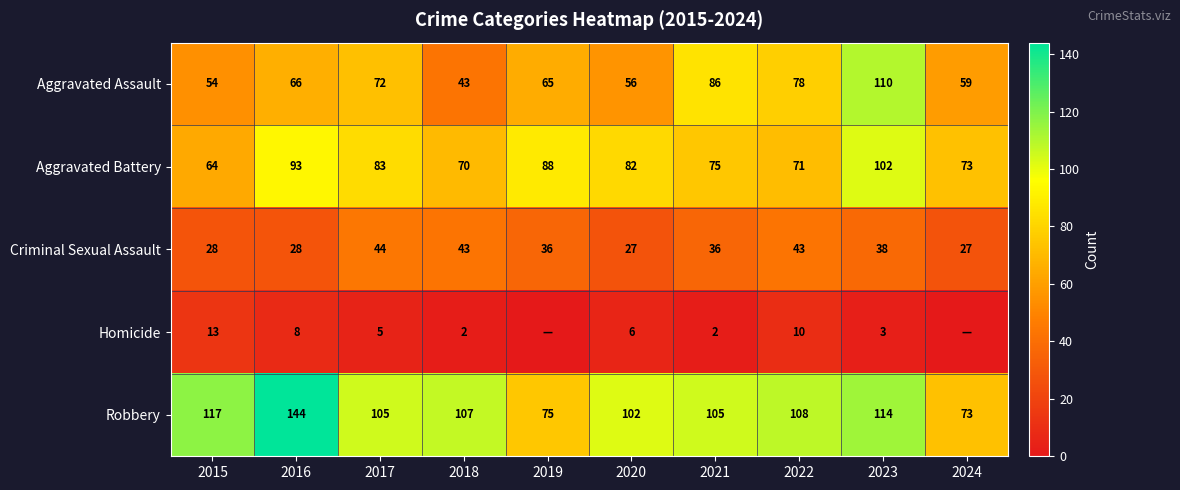

At 2015, list the series in order from largest to smallest.

Robbery, Aggravated Battery, Aggravated Assault, Criminal Sexual Assault, Homicide